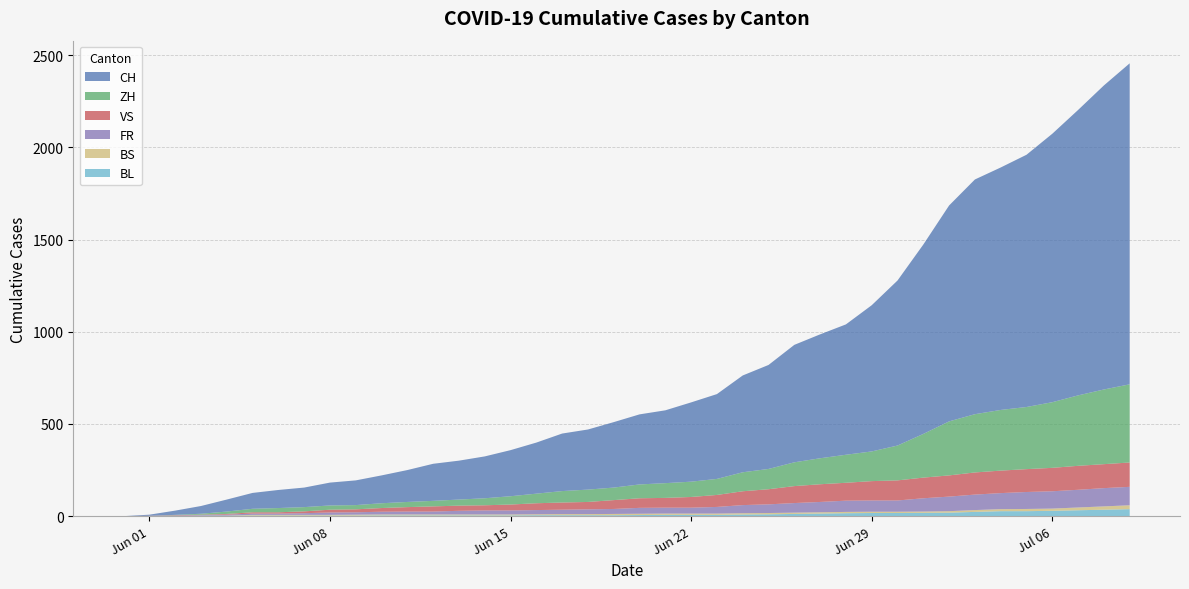

Reading right to left, extract all data points from this chart.

CH: 39=1741	38=1649	37=1548	36=1456	35=1368	34=1315	33=1273	32=1171	31=1027	30=895	29=793	28=707	27=672	26=637	25=564	24=525	23=460	22=430	21=395	20=380	19=355	18=326	17=312	16=277	15=250	14=227	13=211	12=201	11=173	10=151	9=134	8=124	7=106	6=98	5=86	4=65	3=42	2=23	1=6	0=0
ZH: 39=424	38=405	37=382	36=356	35=337	34=329	33=316	32=293	31=237	30=189	29=161	28=152	27=141	26=129	25=110	24=103	23=87	22=83	21=80	20=75	19=68	18=67	17=62	16=52	15=45	14=38	13=33	12=30	11=28	10=26	9=23	8=23	7=23	6=23	5=19	4=13	3=5	2=2	1=0	0=0
VS: 39=132	38=130	37=130	36=127	35=124	34=122	33=120	32=115	31=112	30=109	29=105	28=97	27=96	26=92	25=82	24=75	23=65	22=58	21=53	20=52	19=48	18=40	17=39	16=37	15=32	14=28	13=28	12=28	11=24	10=20	9=16	8=15	7=10	6=7	5=7	4=4	3=2	2=2	1=1	0=0
FR: 39=100	38=99	37=96	36=94	35=92	34=87	33=84	32=79	31=72	30=61	29=61	28=61	27=56	26=52	25=47	24=44	23=36	22=32	21=32	20=32	19=27	18=26	17=24	16=23	15=22	14=22	13=20	12=16	11=16	10=15	9=13	8=13	7=9	6=7	5=7	4=5	3=3	2=2	1=0	0=0
BS: 39=21	38=18	37=15	36=12	35=12	34=11	33=10	32=8	31=7	30=7	29=7	28=7	27=7	26=7	25=7	24=7	23=7	22=7	21=7	20=7	19=7	18=6	17=6	16=5	15=5	14=5	13=5	12=5	11=5	10=5	9=5	8=4	7=4	6=4	5=4	4=1	3=1	2=0	1=0	0=0
BL: 39=38	38=35	37=32	36=29	35=27	34=27	33=23	32=19	31=18	30=17	29=17	28=16	27=14	26=12	25=10	24=9	23=7	22=7	21=7	20=6	19=5	18=5	17=5	16=5	15=4	14=4	13=4	12=4	11=4	10=4	9=3	8=3	7=3	6=3	5=3	4=2	3=2	2=1	1=1	0=0